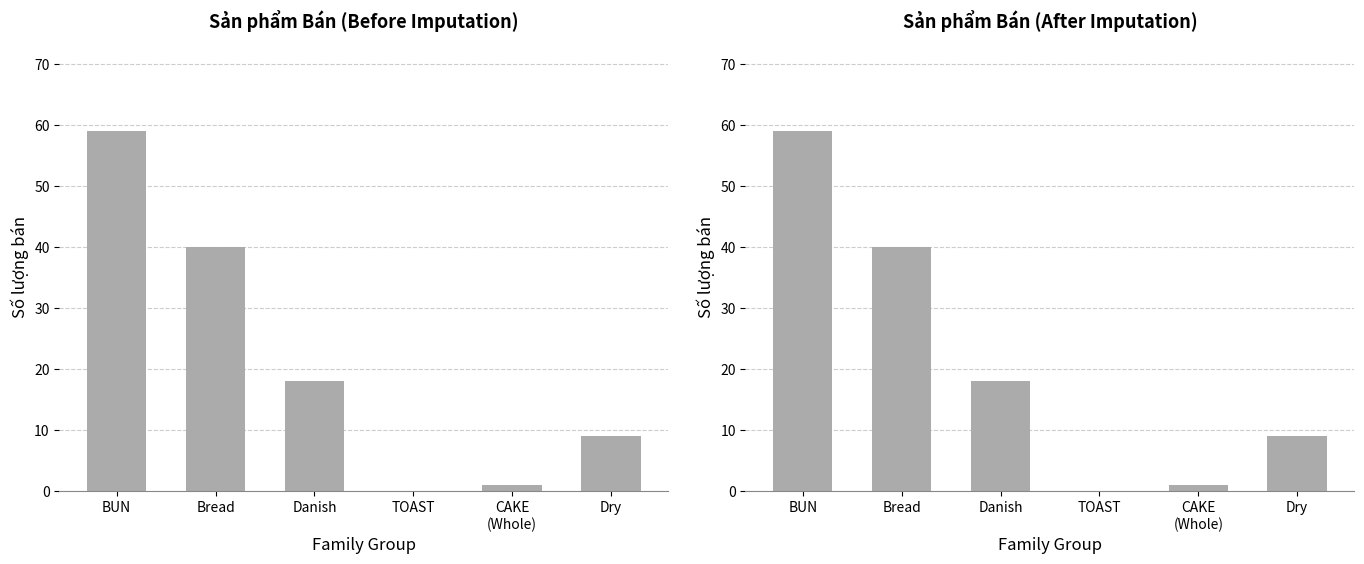

True or false: the data shows 59 at BUN.

True